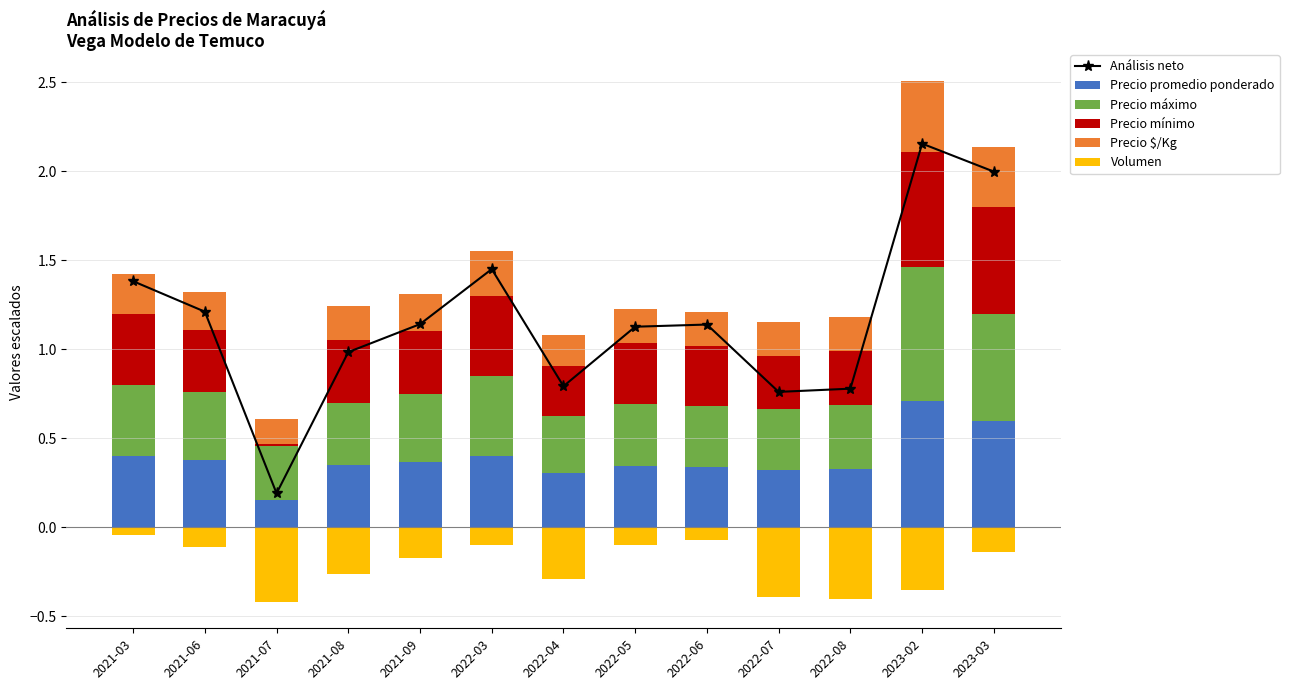

What is the label of the 4th bar from the right?

2022-07